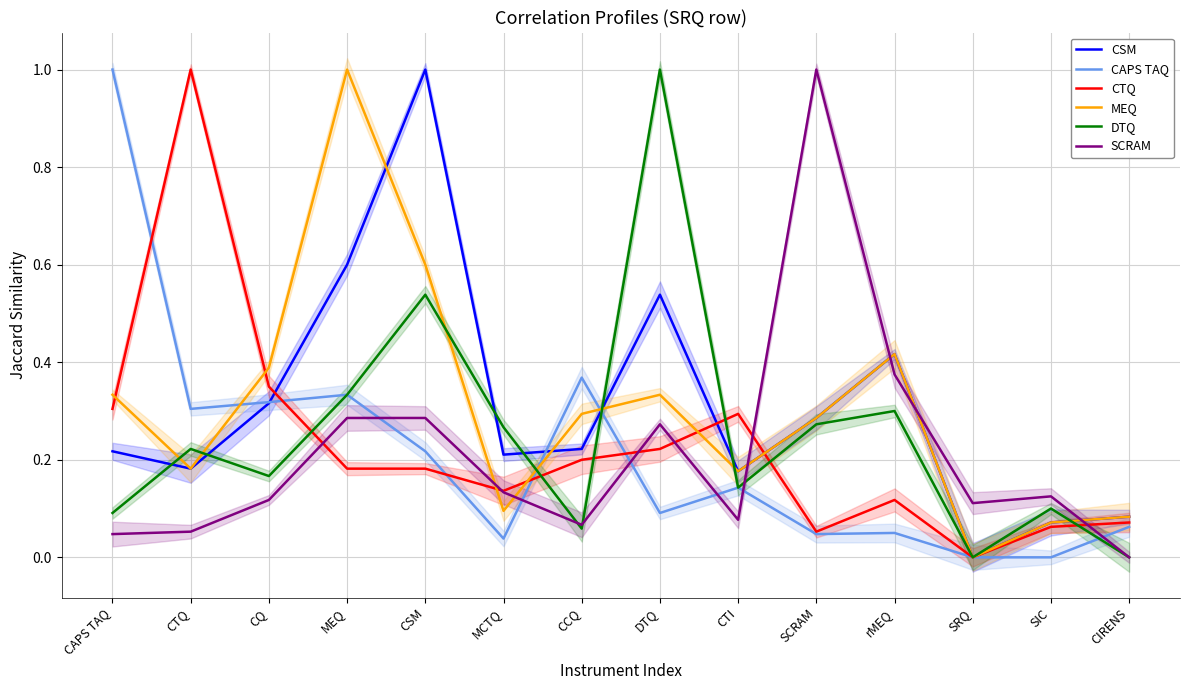

Which series has the widest spread of values?

CSM